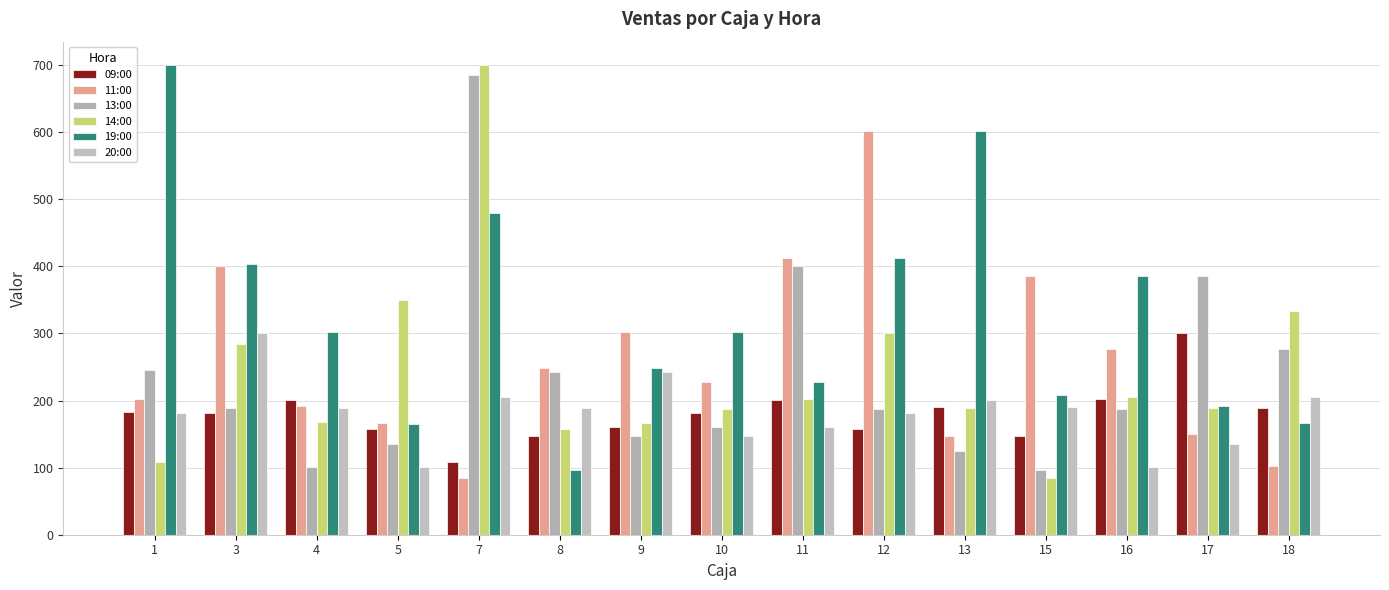

What is the sum of all 14:00 values?

3625